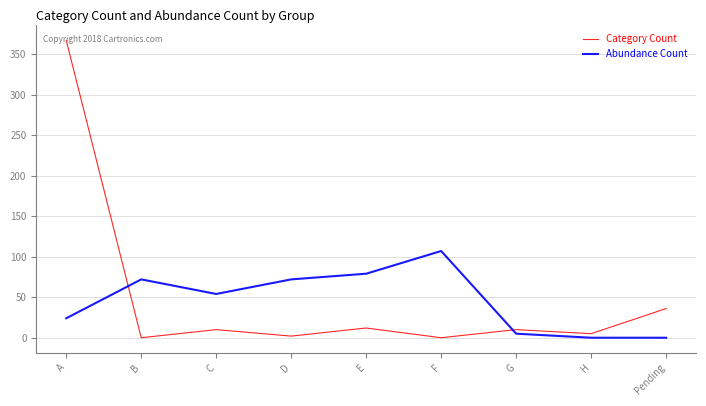

Does the chart have visible grid lines?

Yes